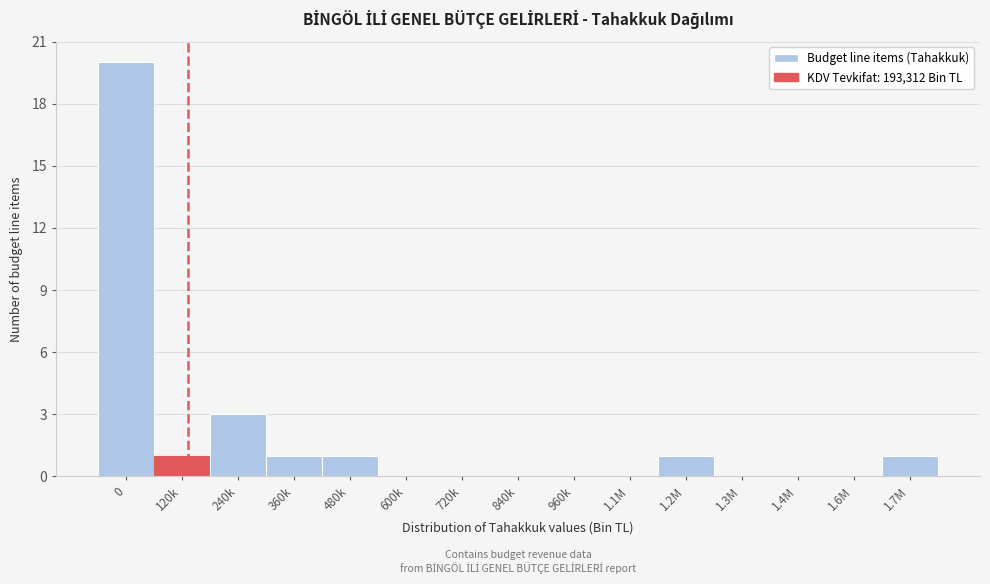

Reading left to right, extract all data points from this chart.

0=20	120k=1	240k=3	360k=1	480k=1	600k=0	720k=0	840k=0	960k=0	1.1M=0	1.2M=1	1.3M=0	1.4M=0	1.6M=0	1.7M=1